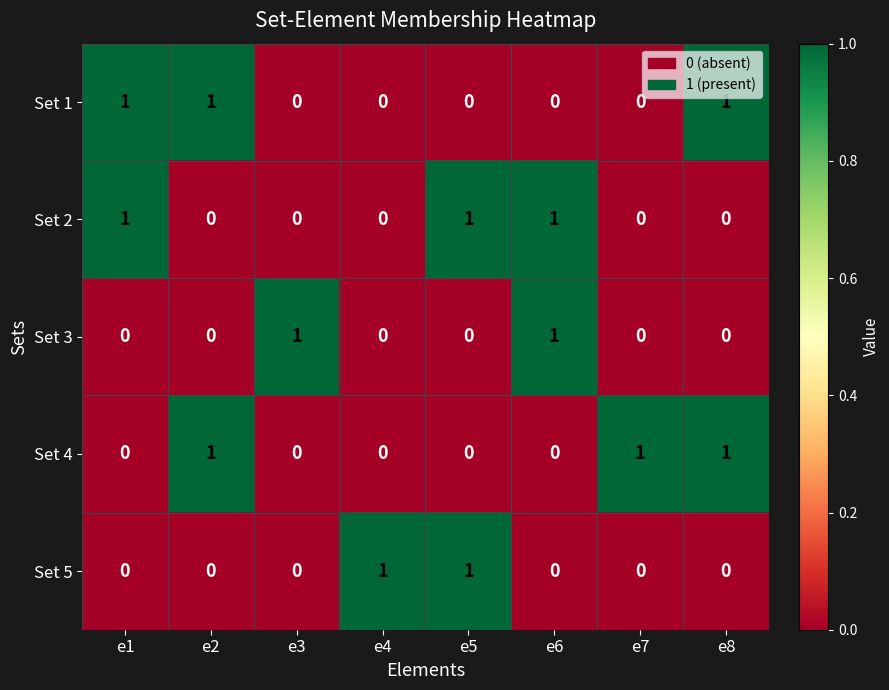

Between e4 and e5, which series saw the biggest shift?

Set 2